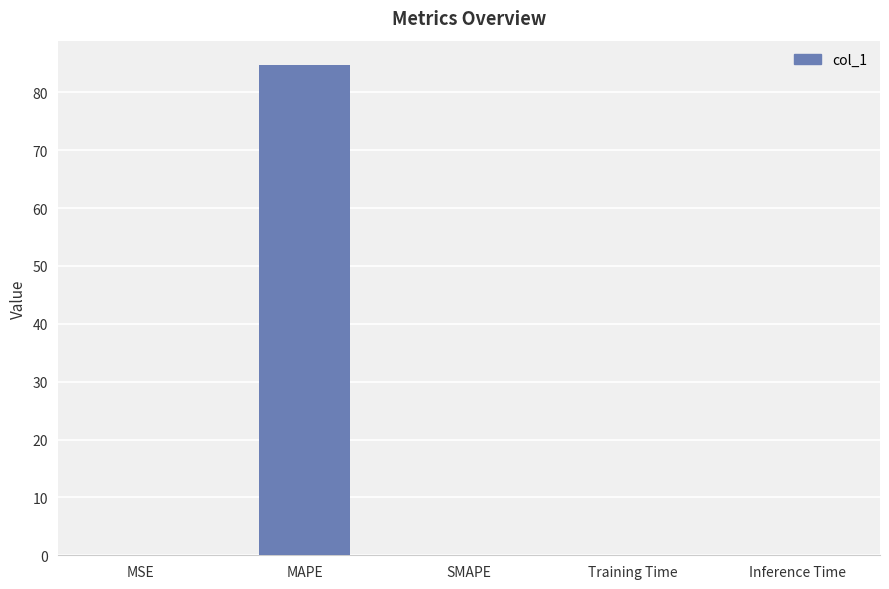

What is the greatest value displayed?

84.7